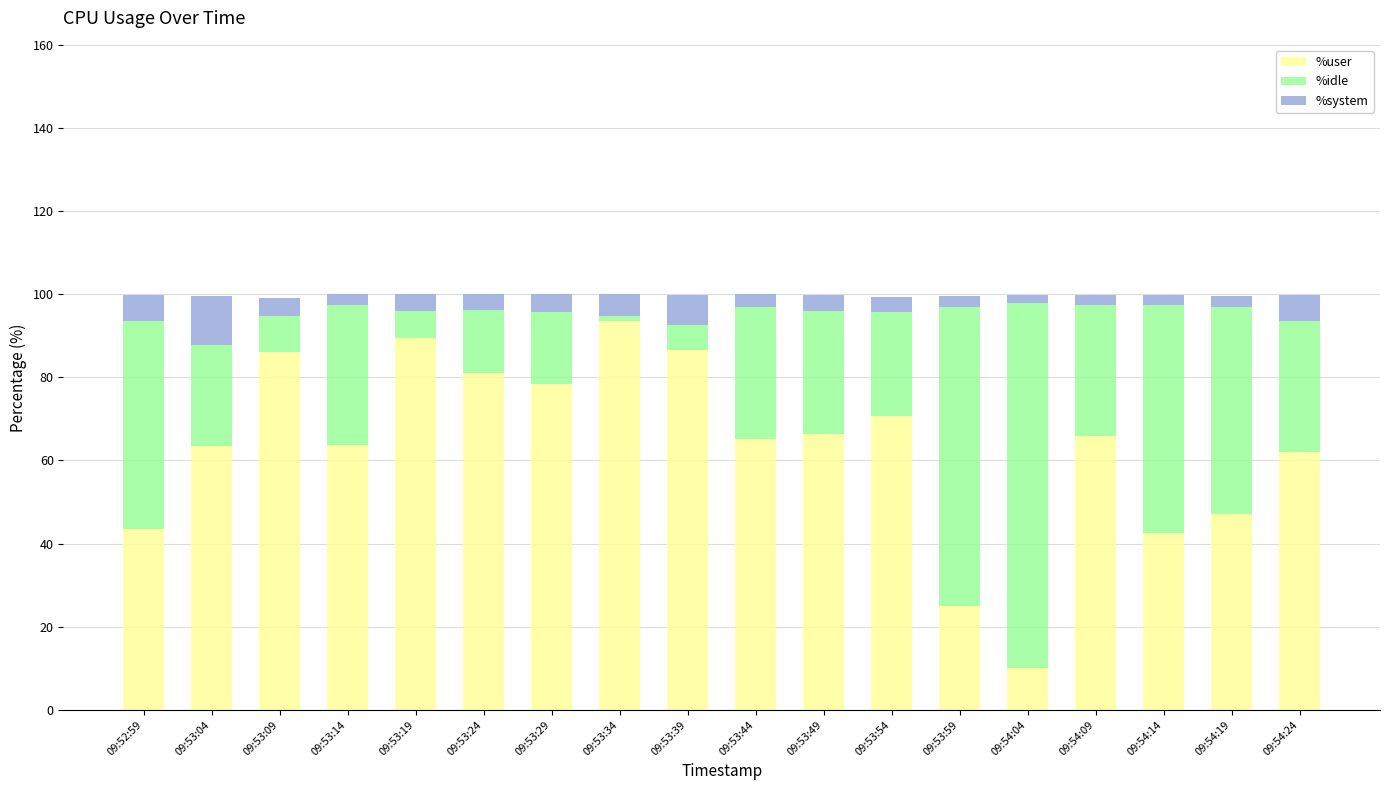

Is it true that %user equals 22.2 at 09:53:14?

False